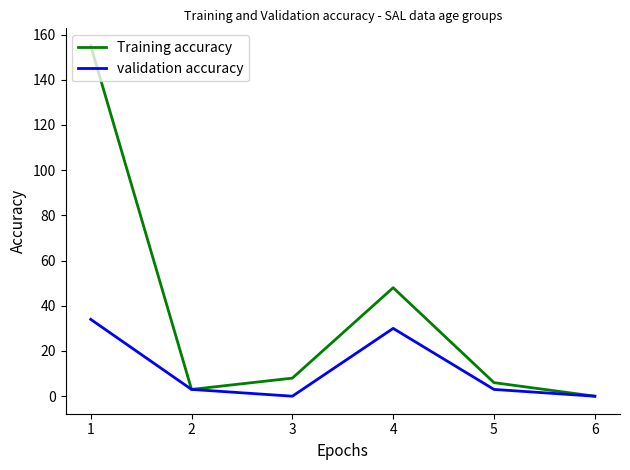

At which label is Training accuracy closest to 77?

4